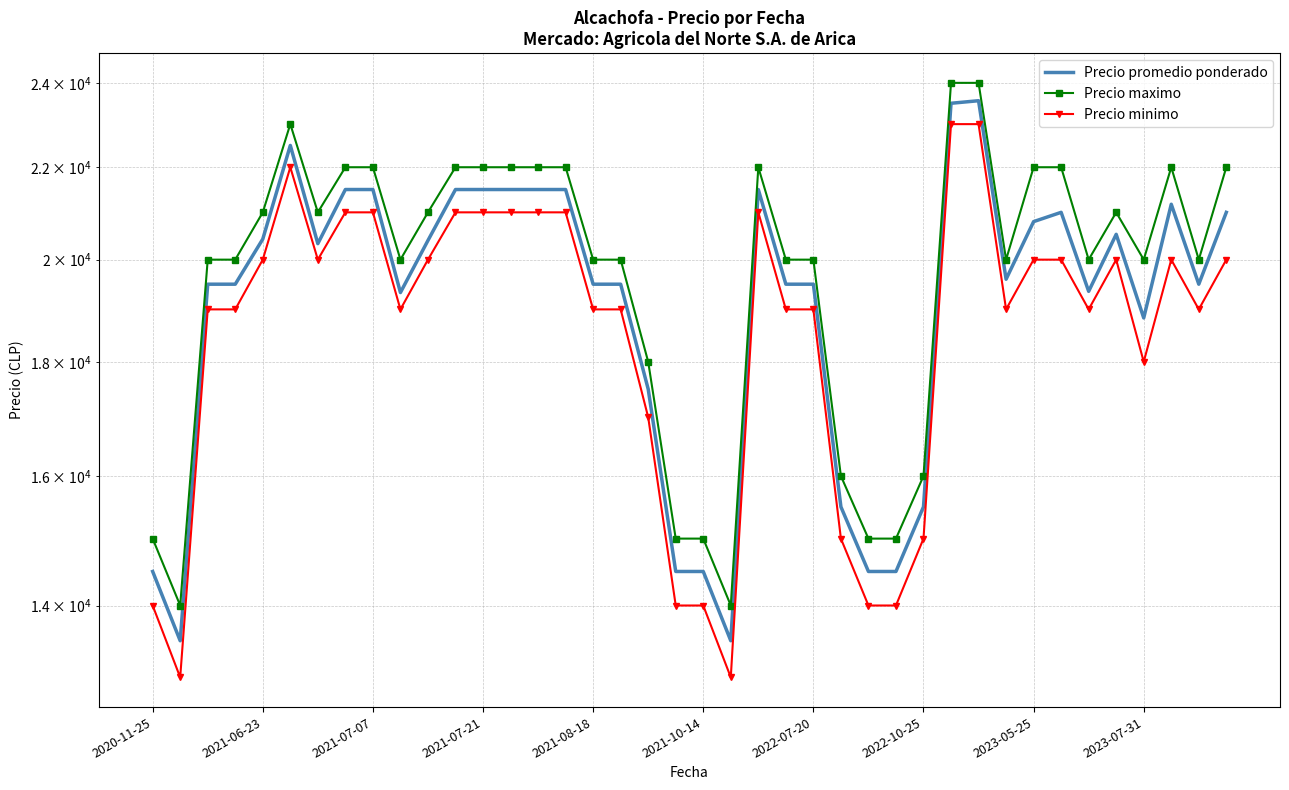

What is the total value across all series at 38?

58500